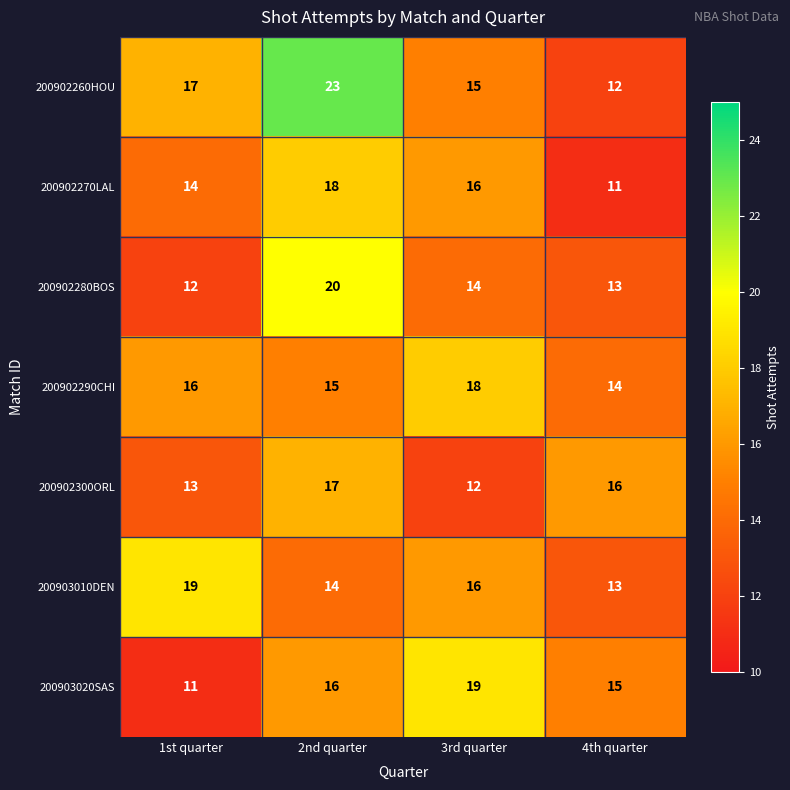

What is the average value of the 200902290CHI series?

16